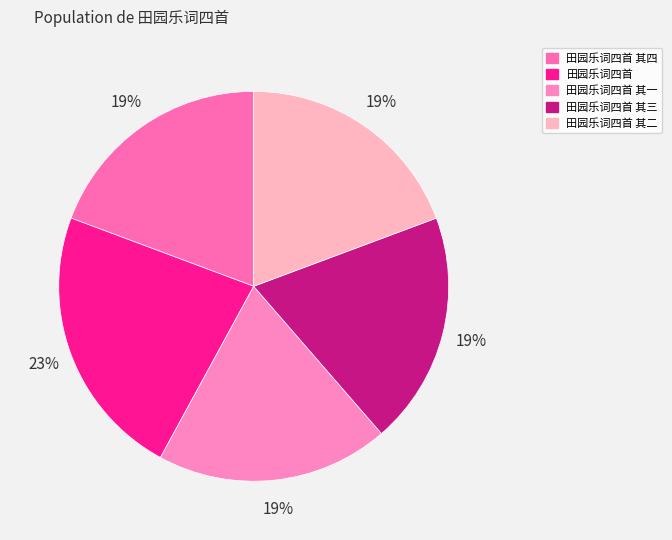

Approximately how many times larger is the value at 田园乐词四首 compared to 田园乐词四首 其一?

1.2